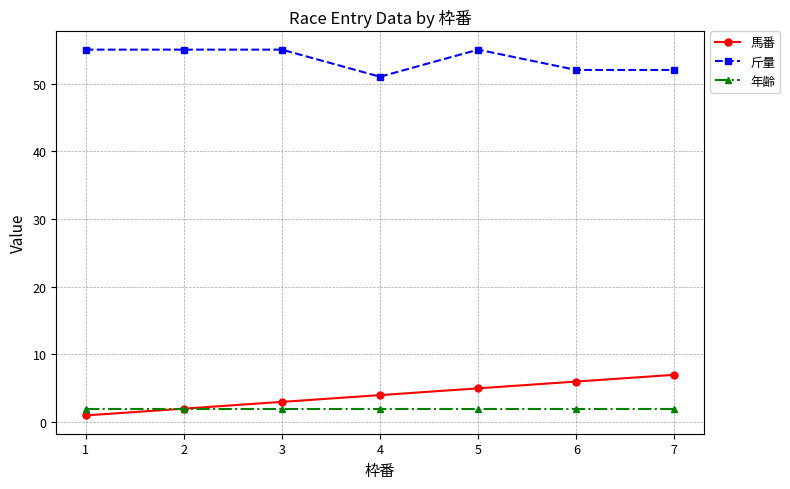

True or false: 斤量 has a value of 73 at 4.

False